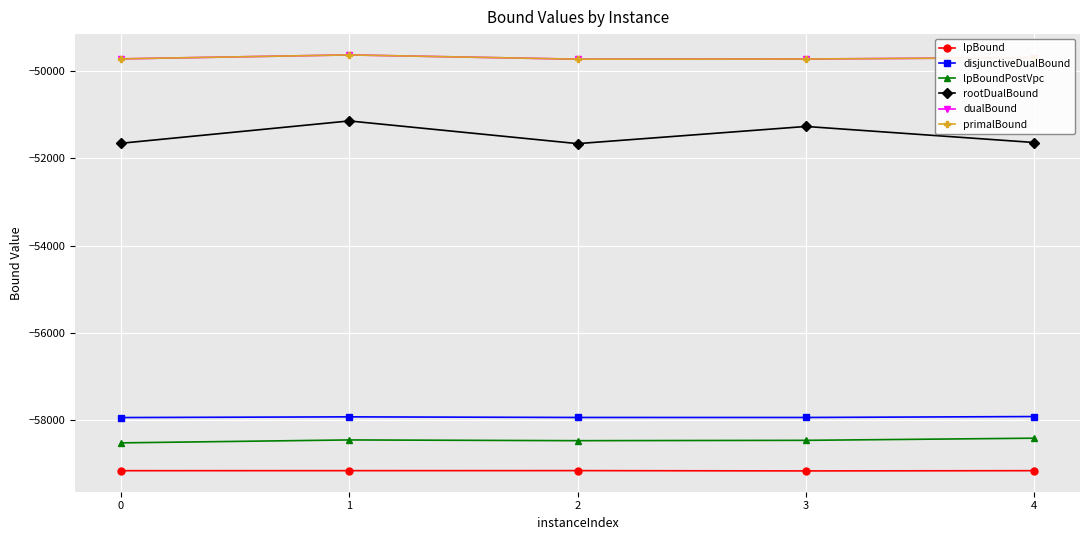

Where is the first local minimum for rootDualBound?

2